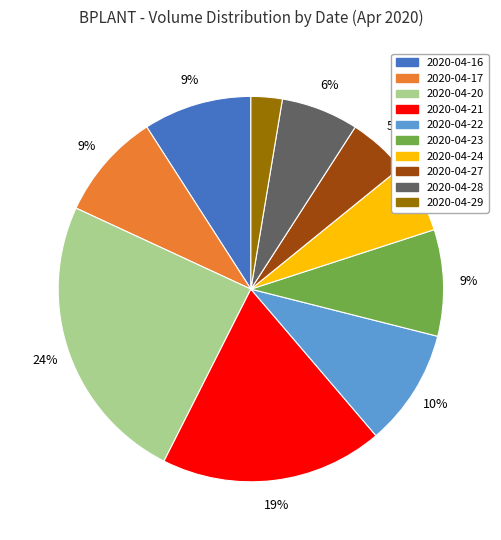

Between 2020-04-24 and 2020-04-17, which is larger?

2020-04-17